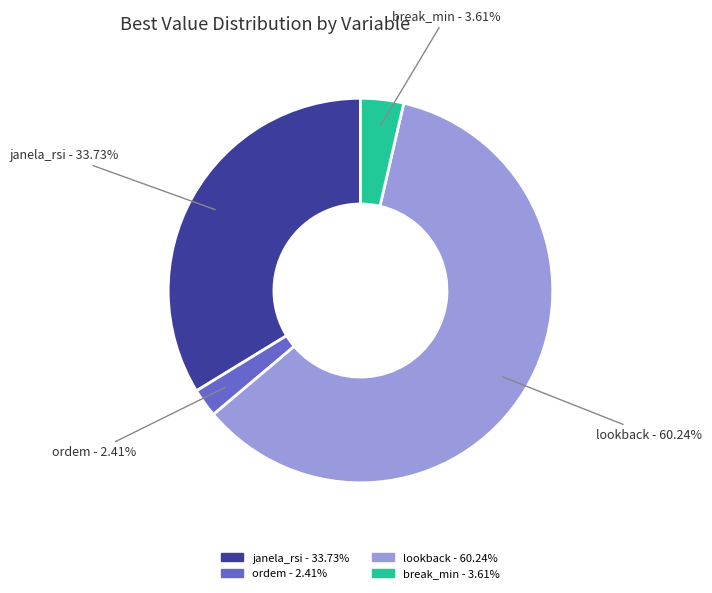

What is the largest slice in the pie chart?

lookback